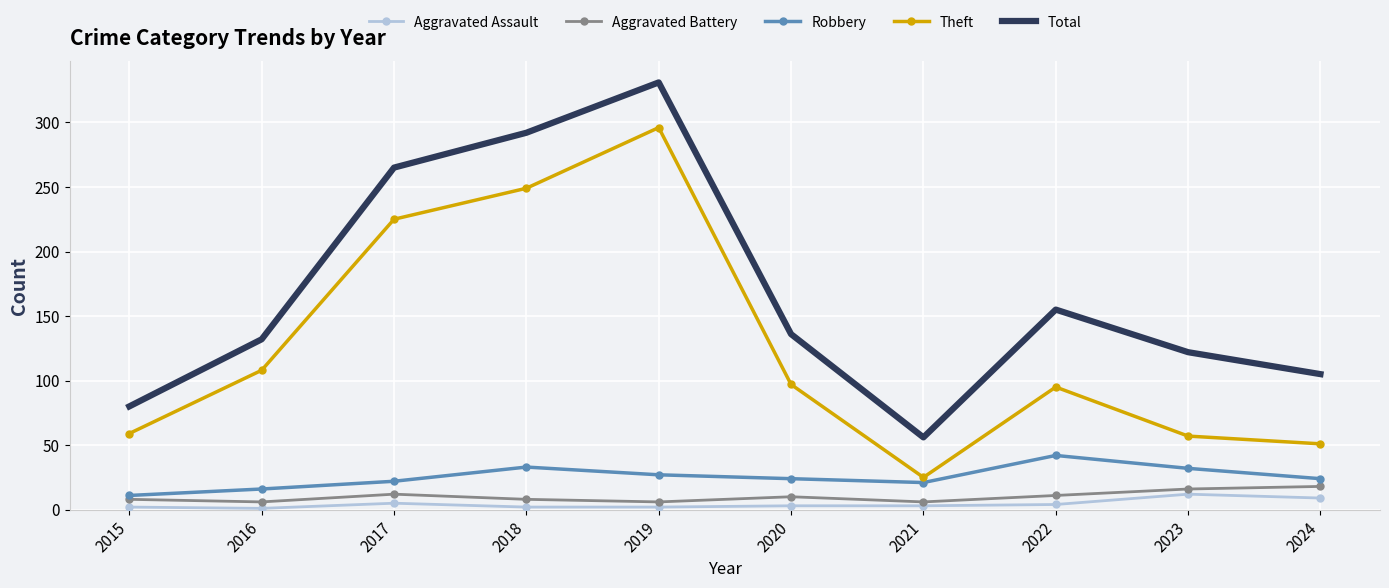

At which category is the sum across all series the highest?

2019